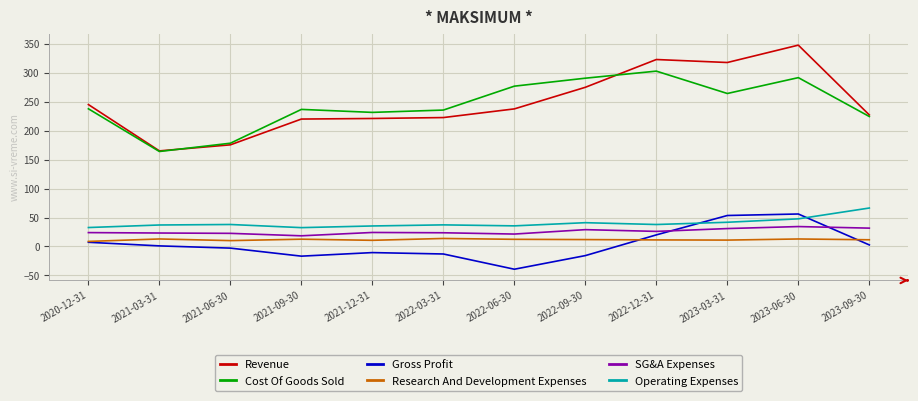

True or false: Cost Of Goods Sold and Research And Development Expenses intersect in this chart.

False